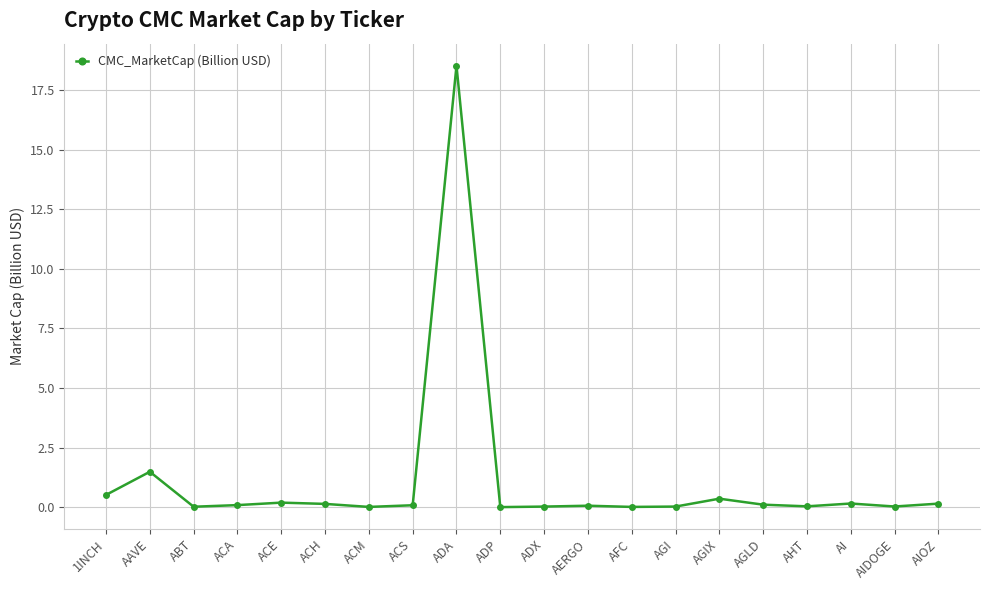

What is the maximum value shown in the chart?

18.5